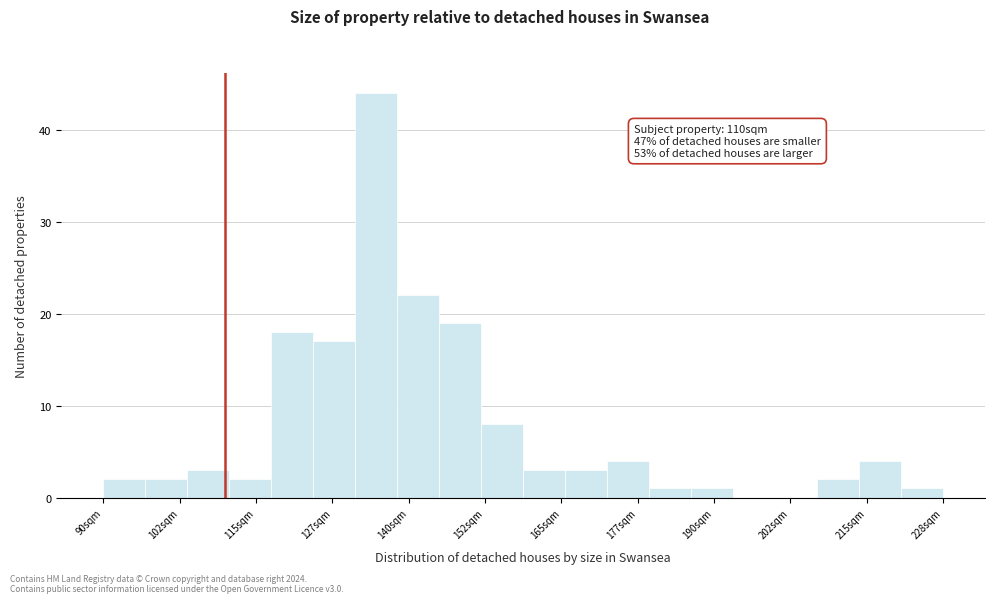

Around what value on the x-axis is the tallest bar? Give the approximate position of its centre, as read against the axis.

134